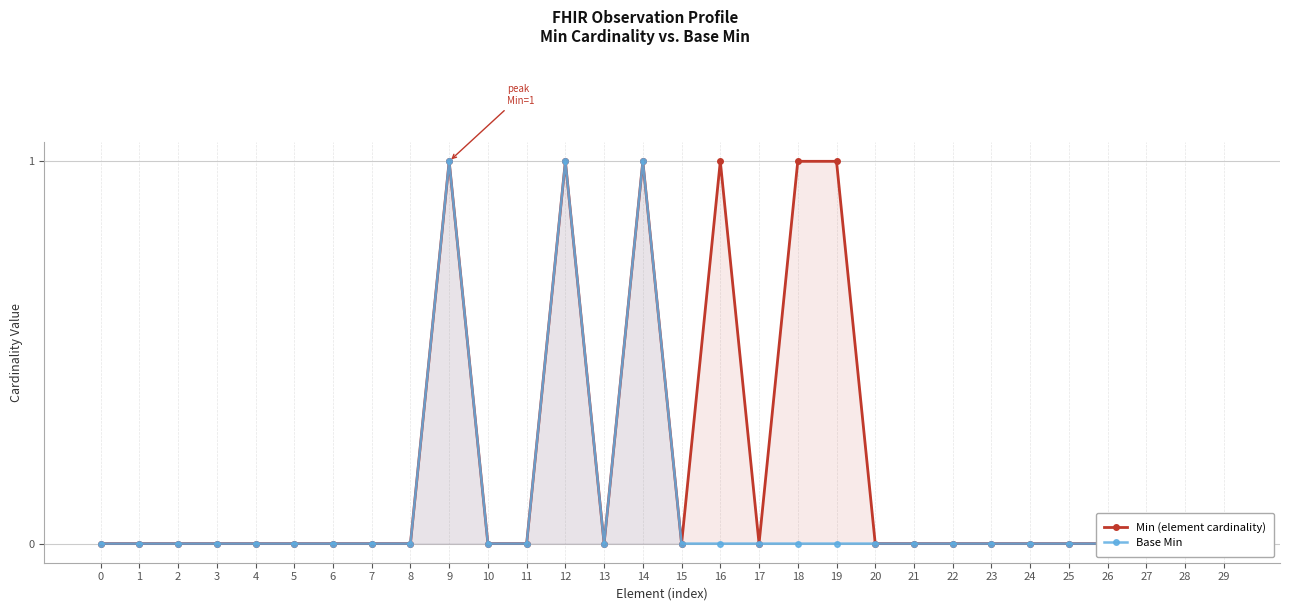

Which category has the highest value in the Base Min series?

9